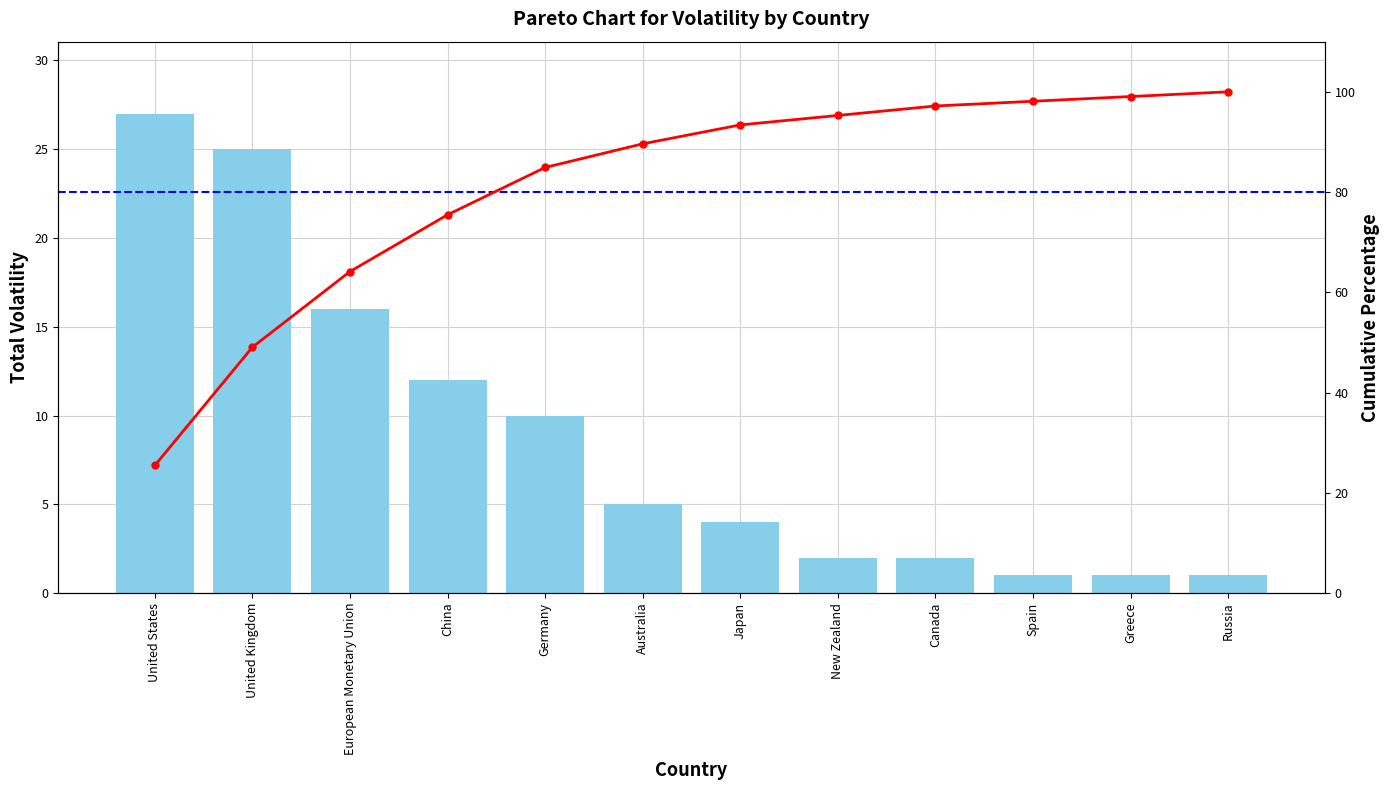

Reading left to right, what are all the values shown in this chart?

volatility: United States=27.0	United Kingdom=25.0	European Monetary Union=16.0	China=12.0	Germany=10.0	Australia=5.0	Japan=4.0	New Zealand=2.0	Canada=2.0	Spain=1.0	Greece=1.0	Russia=1.0
Cumulative %: United States=25.5	United Kingdom=49.1	European Monetary Union=64.2	China=75.5	Germany=84.9	Australia=89.6	Japan=93.4	New Zealand=95.3	Canada=97.2	Spain=98.1	Greece=99.1	Russia=100.0